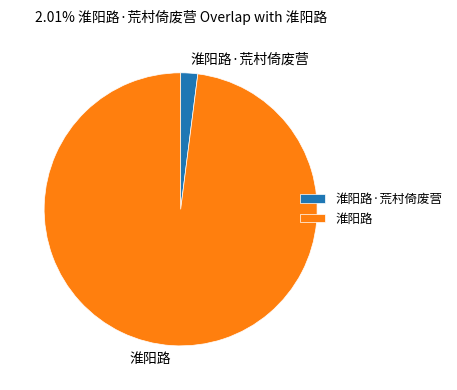

Rank the categories by value from lowest to highest.

淮阳路·荒村倚废营, 淮阳路